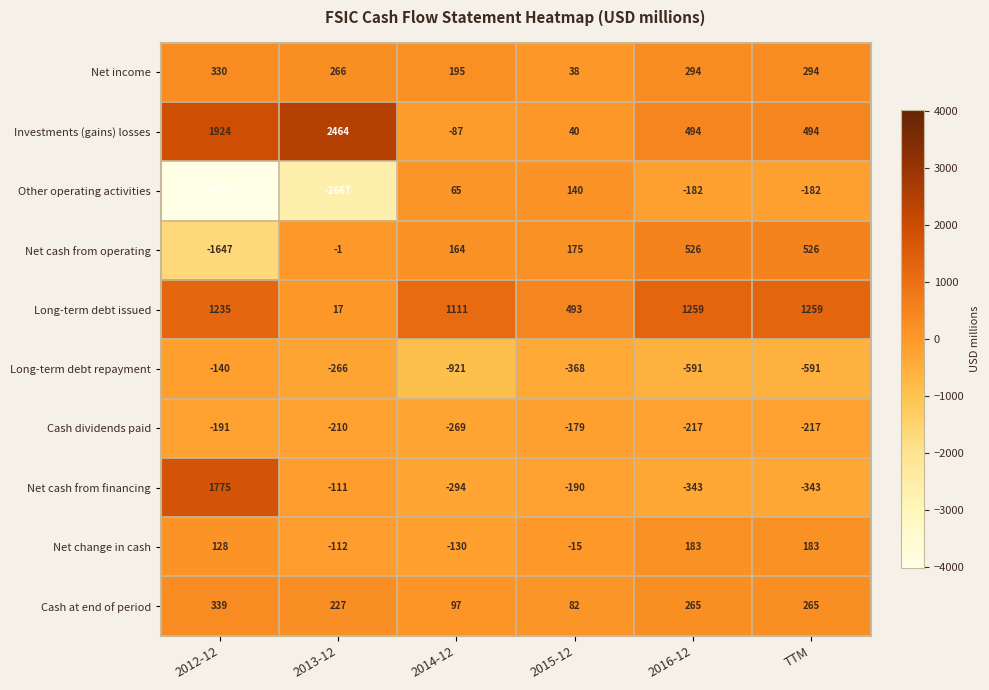

How many distinct data groups are displayed?

10